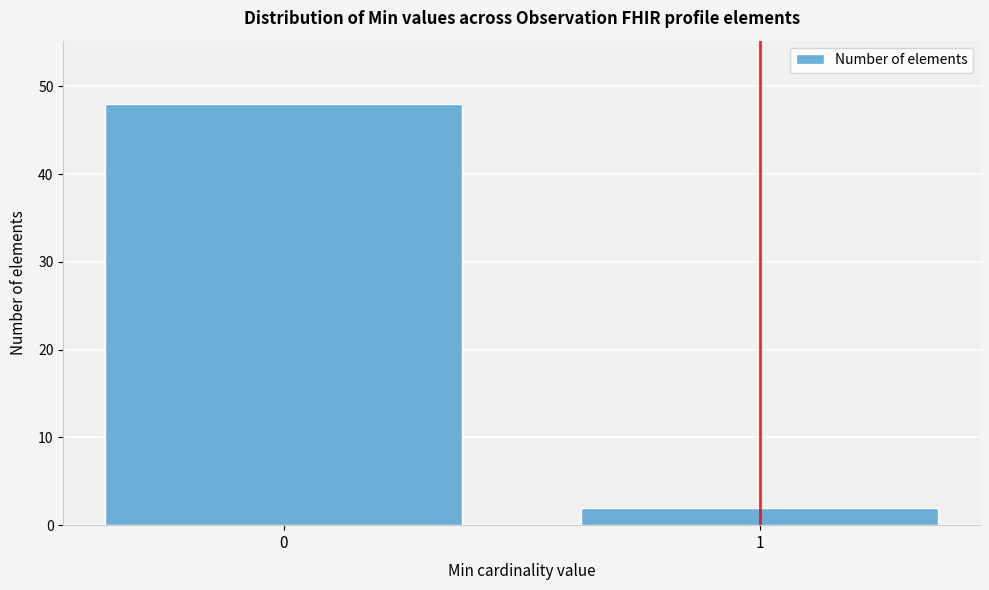

Reading left to right, transcribe all the data shown in this chart.

0=48	1=2